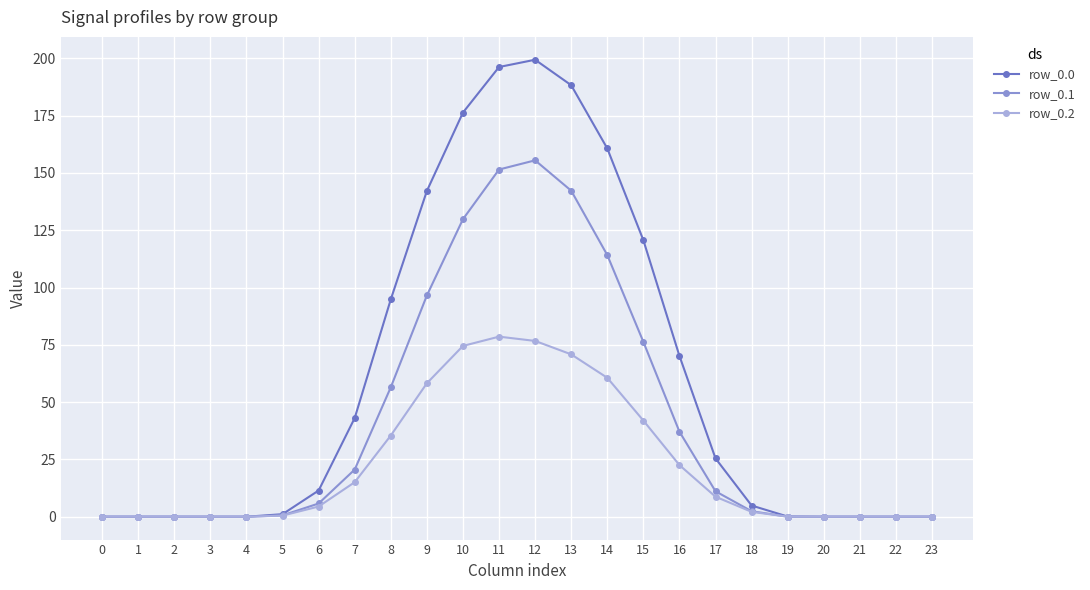

The value of row_0.0 at 22 is 83.9. True or false?

False